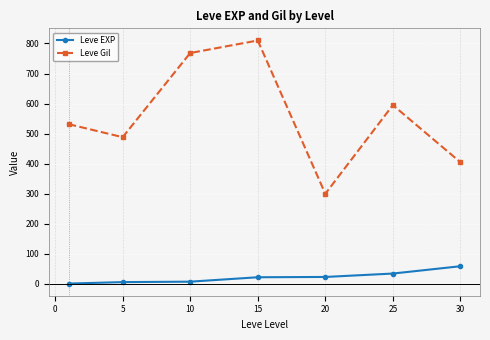

List the series in order of their peak value, lowest first.

Leve EXP, Leve Gil